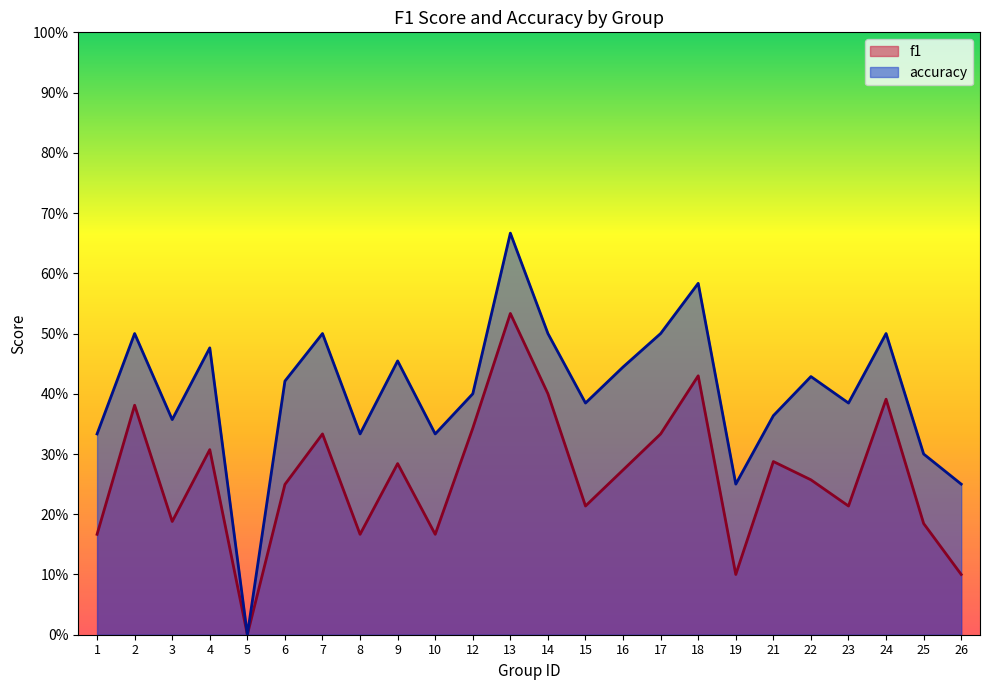

How many distinct data groups are displayed?

2